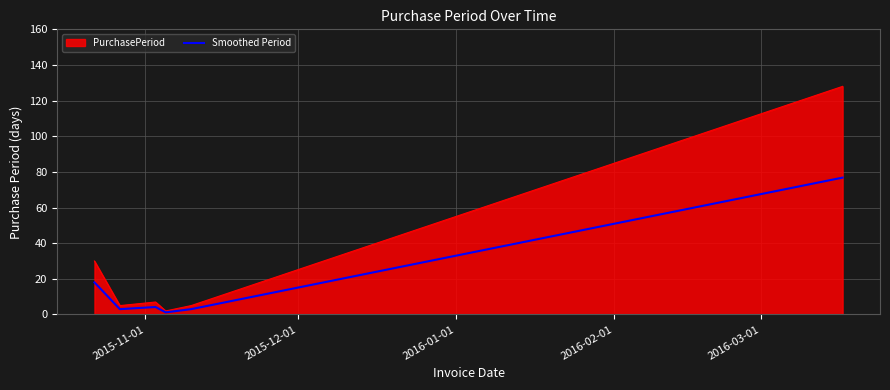

Which series has the widest spread of values?

PurchasePeriod